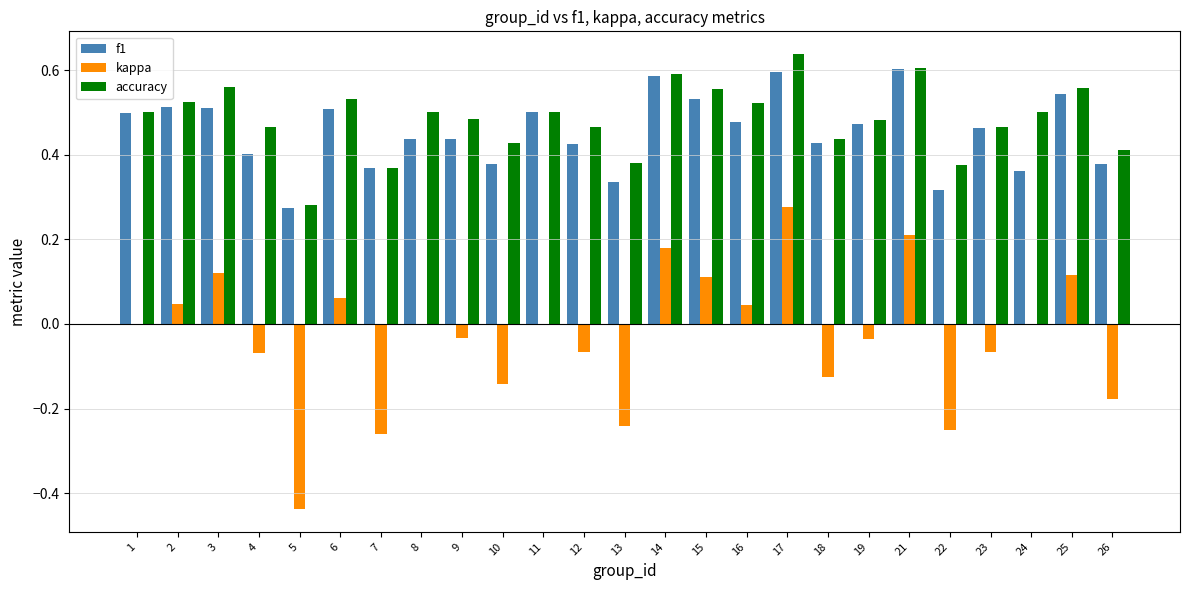

Which series has the largest range (max minus min)?

kappa